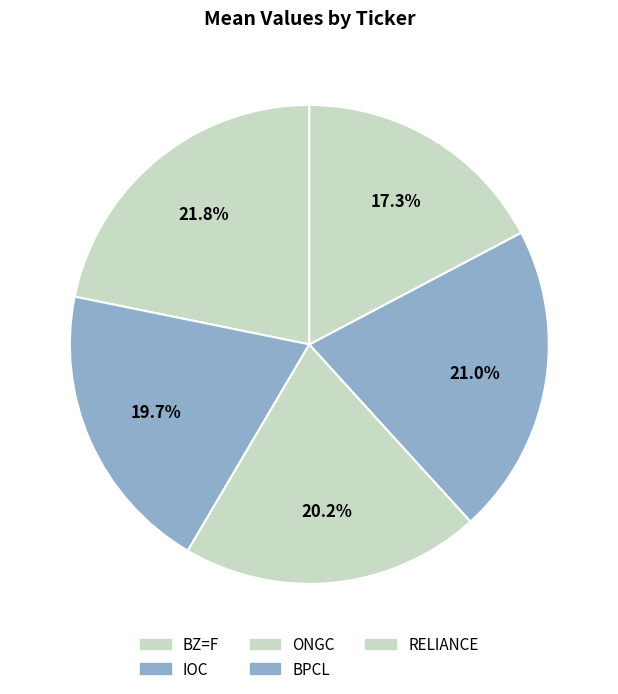

Combined, do BPCL and IOC account for over 50%?

No